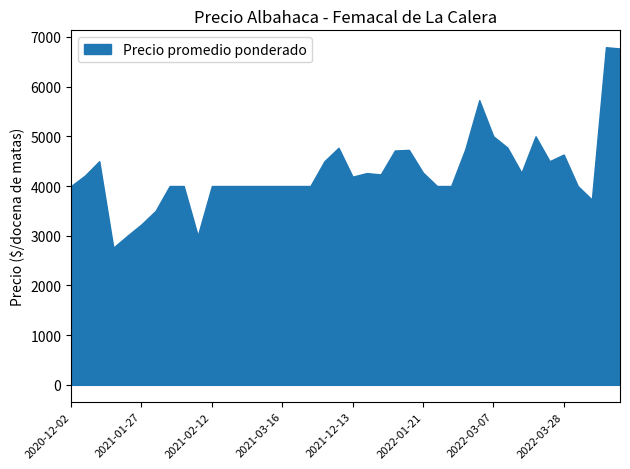

At which label does Precio maximo first exceed 4500?

2021-12-09